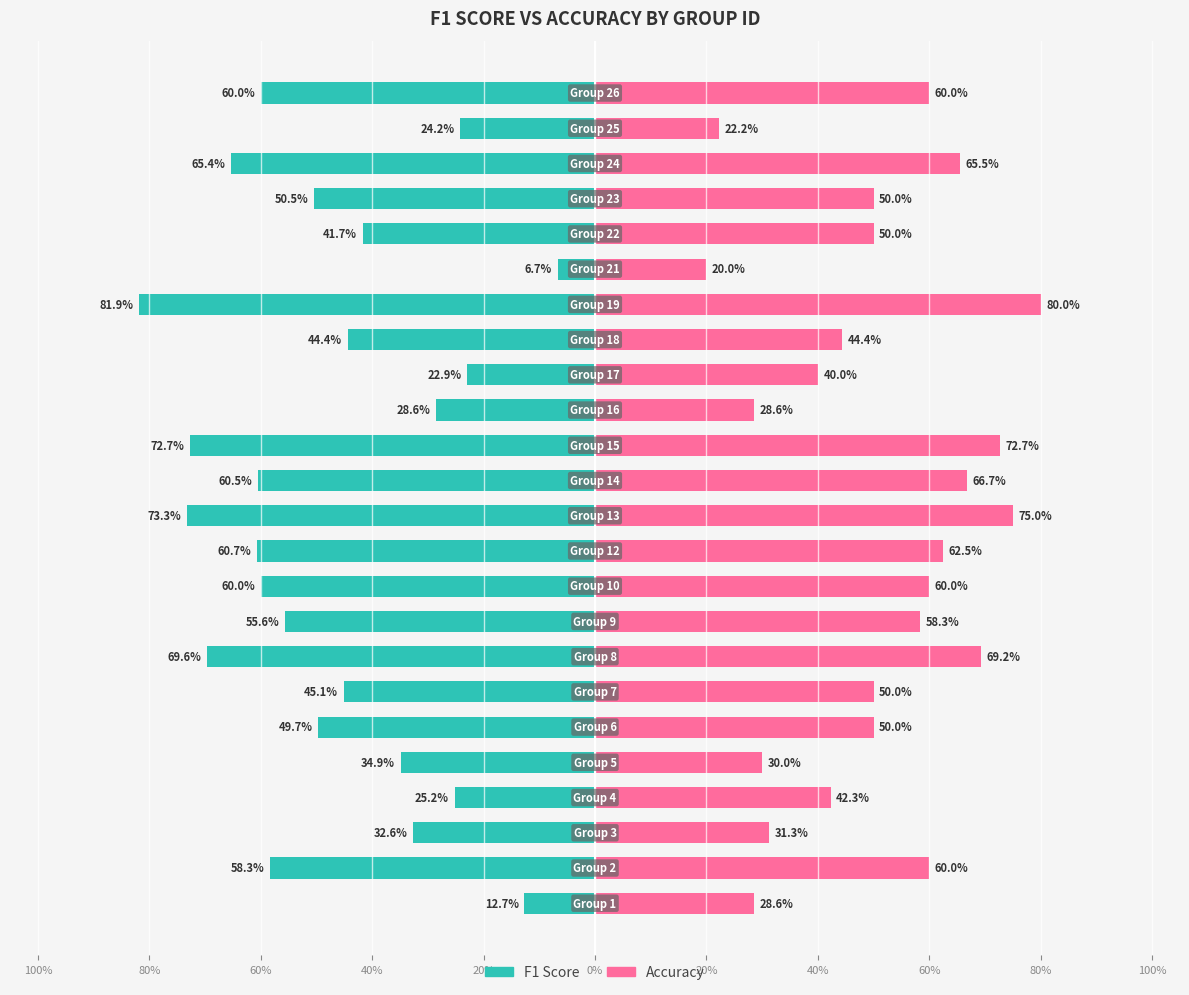

What is the approximate value of Accuracy at 20%?

0.3